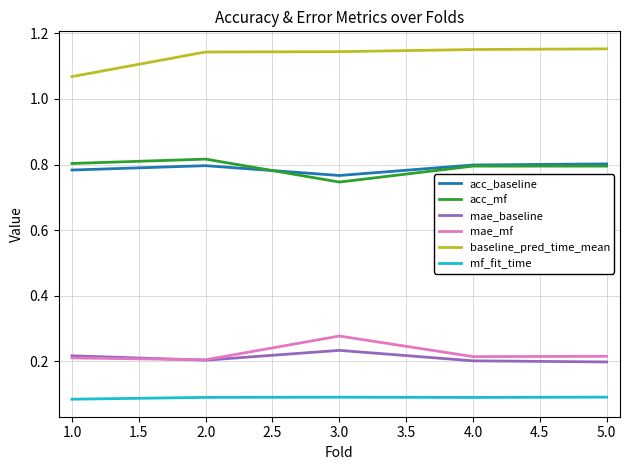

Which series has the largest total across all categories?

baseline_pred_time_mean